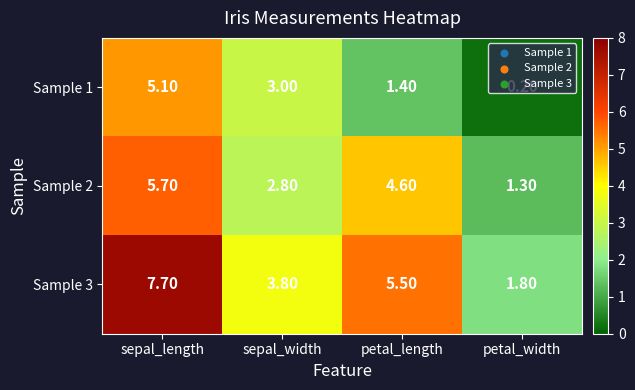

At which category is the sum across all series the highest?

sepal_length